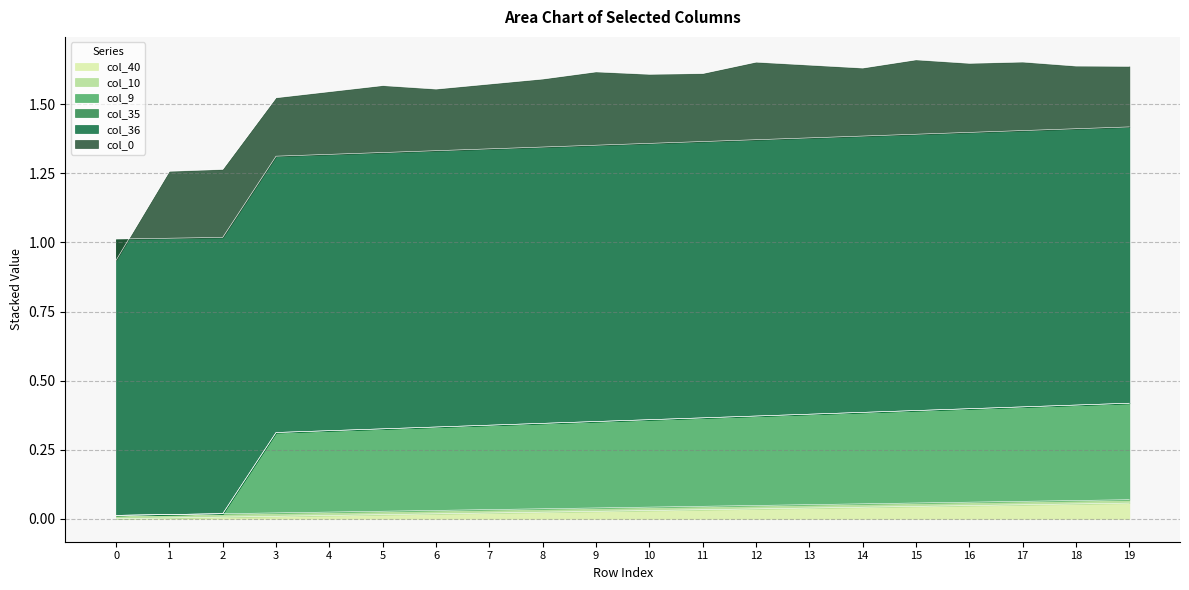

Reading left to right, extract all data points from this chart.

col_40: 0=0.0	1=0.0	2=0.0	3=0.0	4=0.0	5=0.0	6=0.0	7=0.0	8=0.0	9=0.0	10=0.0	11=0.0	12=0.0	13=0.0	14=0.0	15=0.0	16=0.0	17=0.1	18=0.1	19=0.1
col_10: 0=0.0	1=0.0	2=0.0	3=0.0	4=0.0	5=0.0	6=0.0	7=0.0	8=0.0	9=0.0	10=0.0	11=0.0	12=0.0	13=0.0	14=0.0	15=0.0	16=0.0	17=0.0	18=0.0	19=0.0
col_9: 0=0.0	1=0.0	2=0.0	3=0.3	4=0.3	5=0.3	6=0.3	7=0.3	8=0.3	9=0.3	10=0.3	11=0.3	12=0.3	13=0.3	14=0.3	15=0.3	16=0.3	17=0.3	18=0.3	19=0.3
col_35: 0=0.0	1=0.0	2=0.0	3=0.0	4=0.0	5=0.0	6=0.0	7=0.0	8=0.0	9=0.0	10=0.0	11=0.0	12=0.0	13=0.0	14=0.0	15=0.0	16=0.0	17=0.0	18=0.0	19=0.0
col_36: 0=1.0	1=1.0	2=1.0	3=1.0	4=1.0	5=1.0	6=1.0	7=1.0	8=1.0	9=1.0	10=1.0	11=1.0	12=1.0	13=1.0	14=1.0	15=1.0	16=1.0	17=1.0	18=1.0	19=1.0
col_0: 0=-0.1	1=0.2	2=0.2	3=0.2	4=0.2	5=0.2	6=0.2	7=0.2	8=0.2	9=0.3	10=0.2	11=0.2	12=0.3	13=0.3	14=0.2	15=0.3	16=0.2	17=0.2	18=0.2	19=0.2